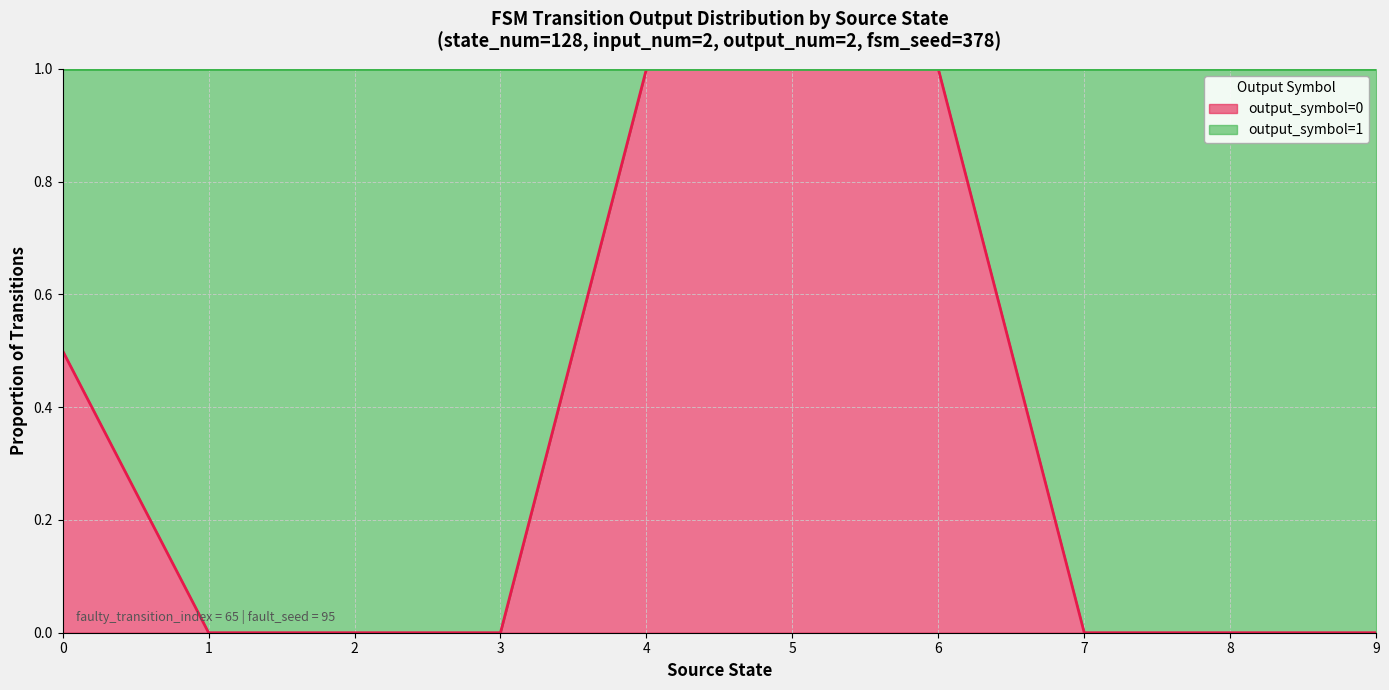

Which series has the largest total across all categories?

output_symbol=1